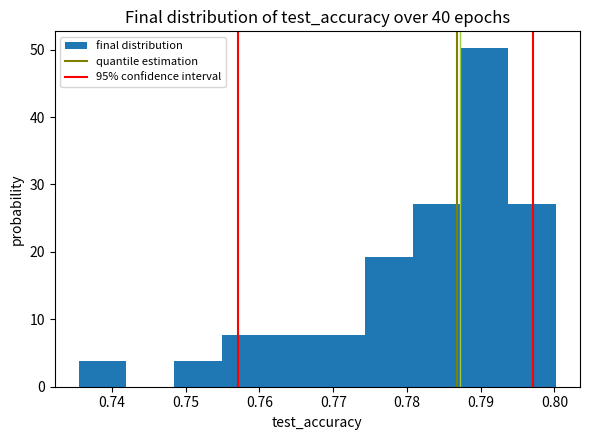

Reading left to right, list every bar in this chart as the range it spans on the x-axis followed by its height. Neither the bar edges nor the heights are printed on the chart, so give them approximately, as read against the axes.

0.735 to 0.742: 4
0.742 to 0.748: 0
0.748 to 0.755: 4
0.755 to 0.761: 8
0.761 to 0.768: 8
0.768 to 0.774: 8
0.774 to 0.781: 19
0.781 to 0.787: 27
0.787 to 0.794: 50
0.794 to 0.800: 27